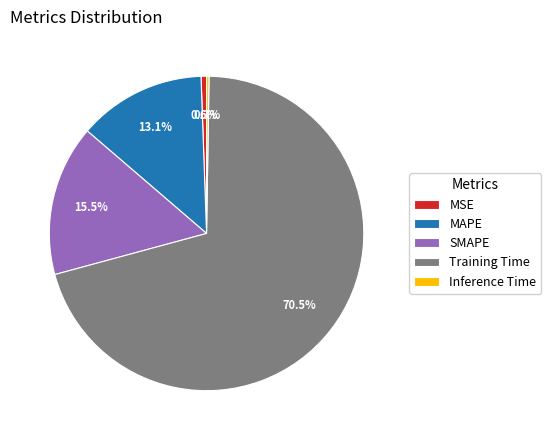

To the nearest percent, what is the average slice percentage?

20%